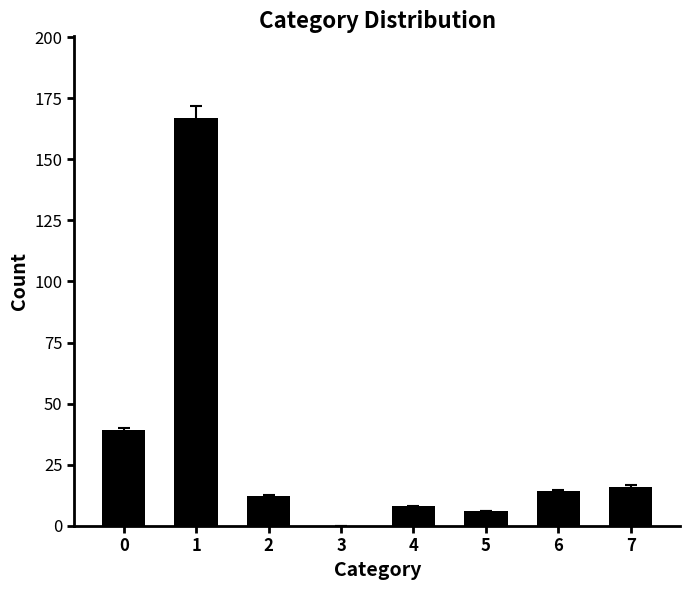

What is the sum of all values?

262